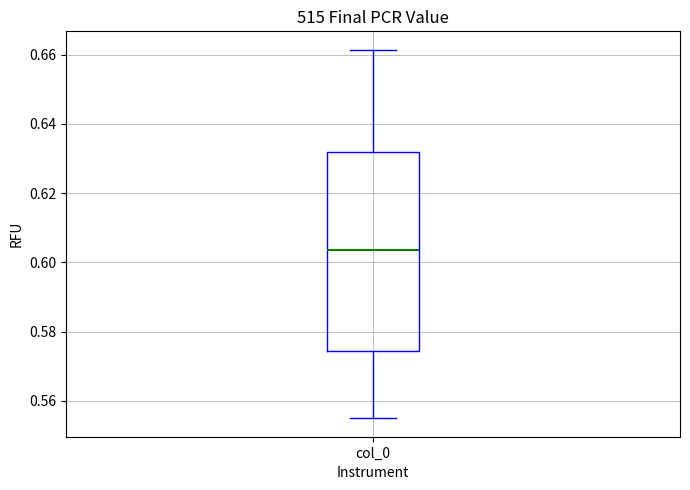

Transcribe this box plot: give where the median line is, the range the box spans, and where the two whiskers end, as read against the y-axis. The values are not printed on the chart, so give them approximately, as read against the axis.

median 0.604, box 0.574 to 0.632, whiskers 0.554 to 0.662